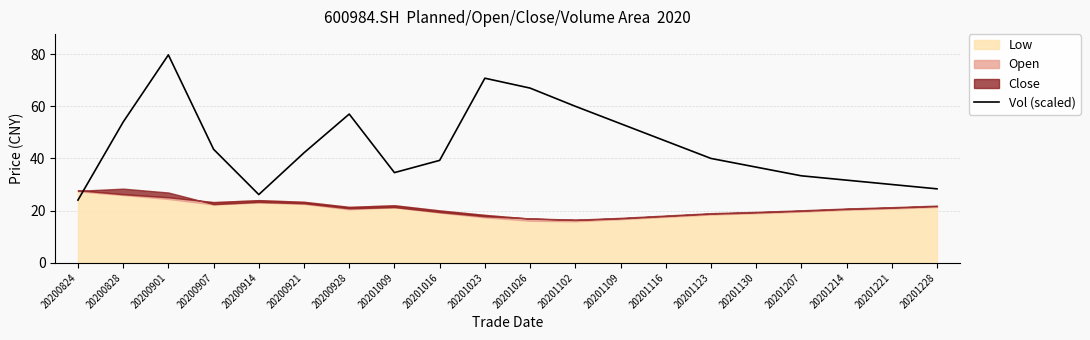

Which category has the highest value in the Vol (scaled) series?

20200901